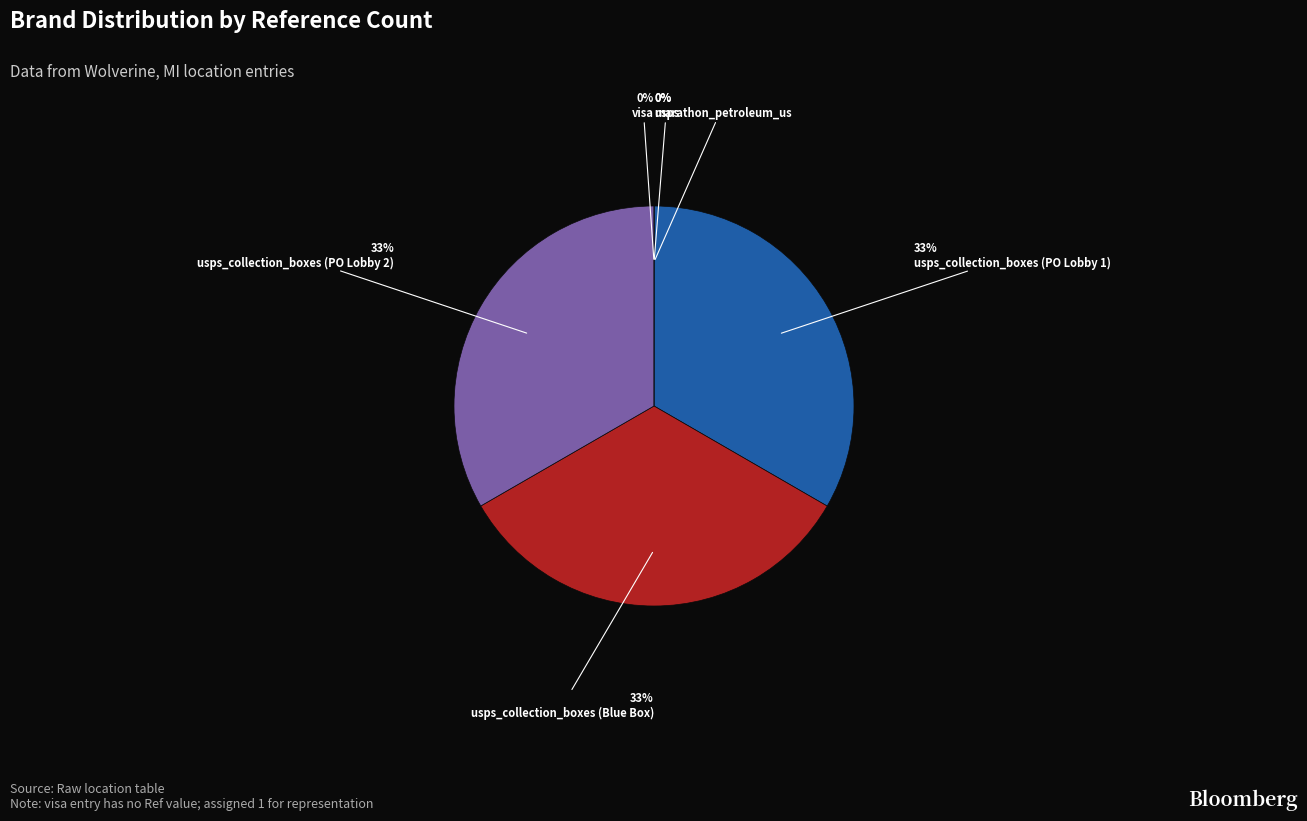

Count the number of slices in the pie.

6